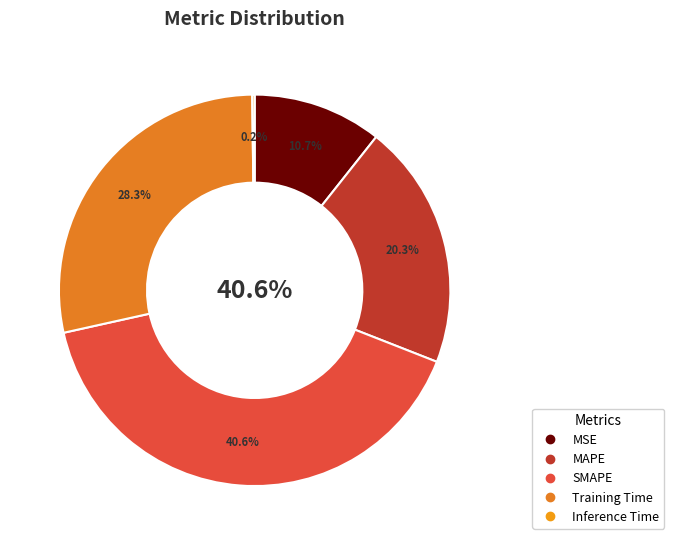

How much of the chart is everything except Inference Time?

99.8%